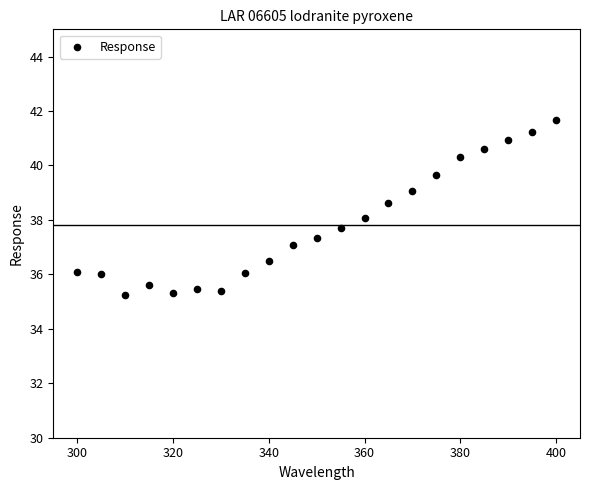

What is the range of Y values (max minus min)?

6.4